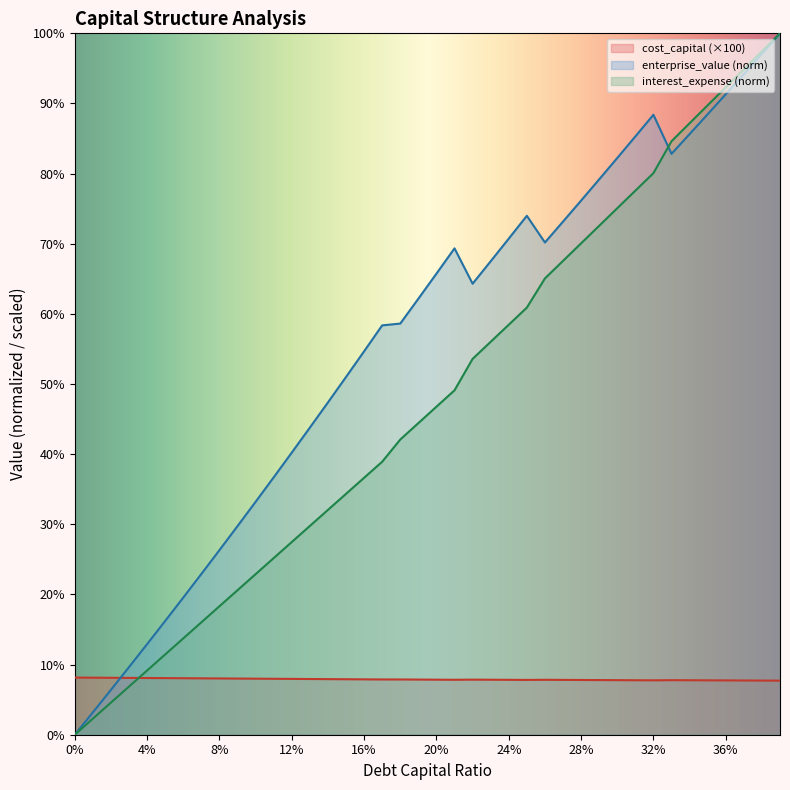

At which label is enterprise_value closest to 50?

0.15